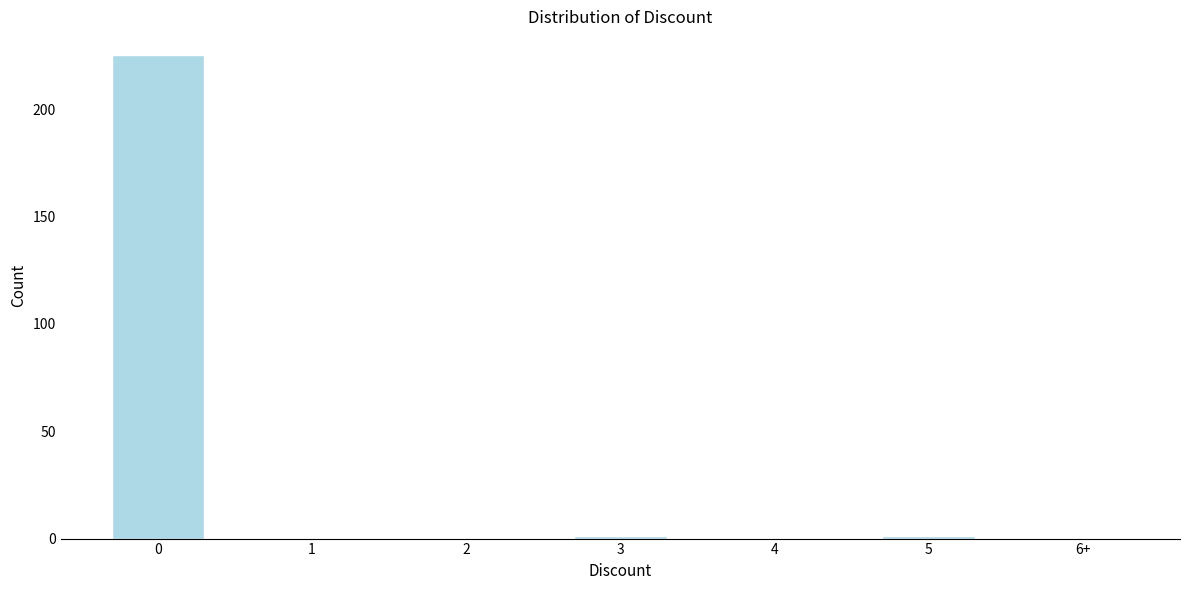

Reading left to right, list all the values displayed in this chart.

0=225	1=0	2=0	3=1	4=0	5=1	6+=0